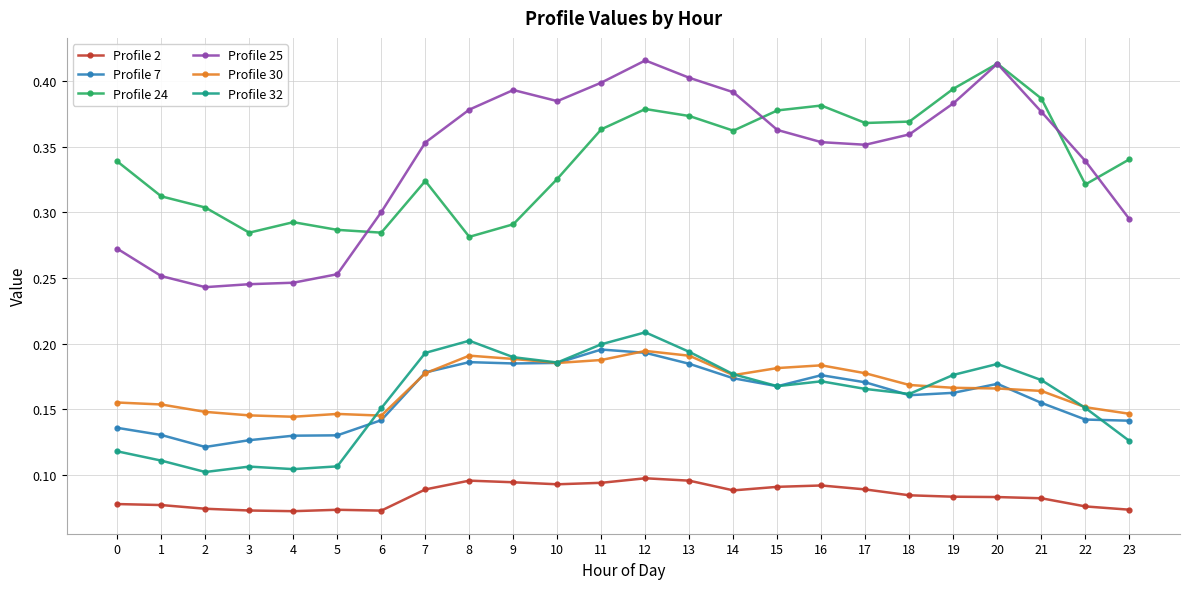

How many data points does each series have?

24